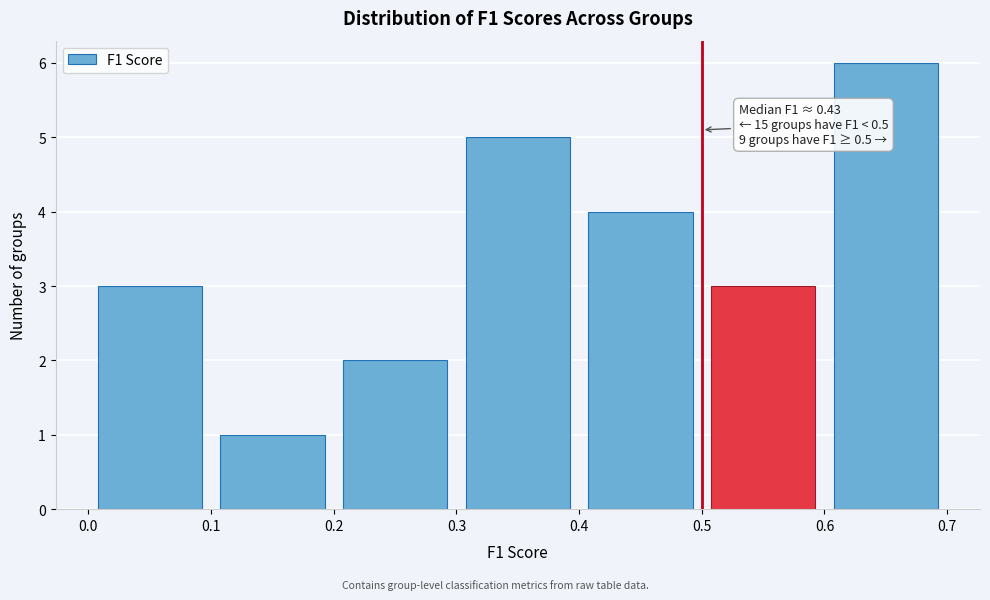

Over which range of the x-axis is the bar tallest?

0.6 to 0.7